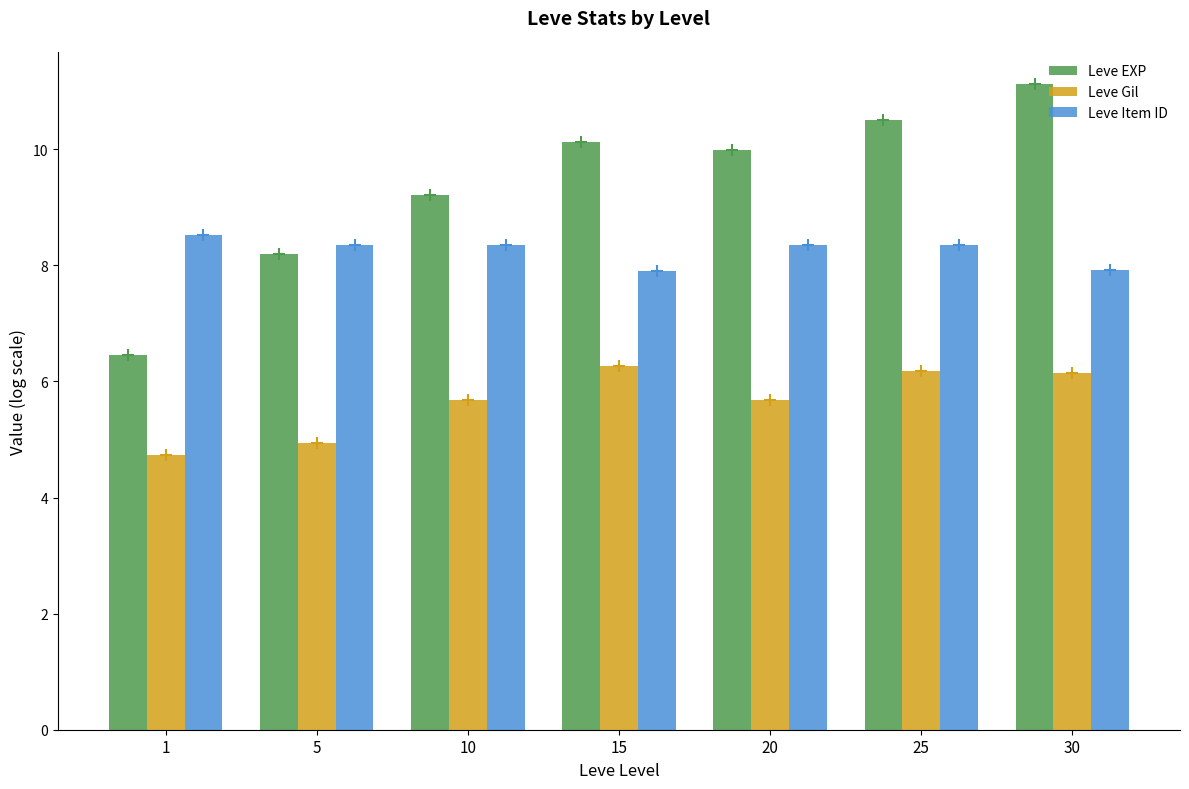

What is the spread (max minus min) of values at 10?

3.5